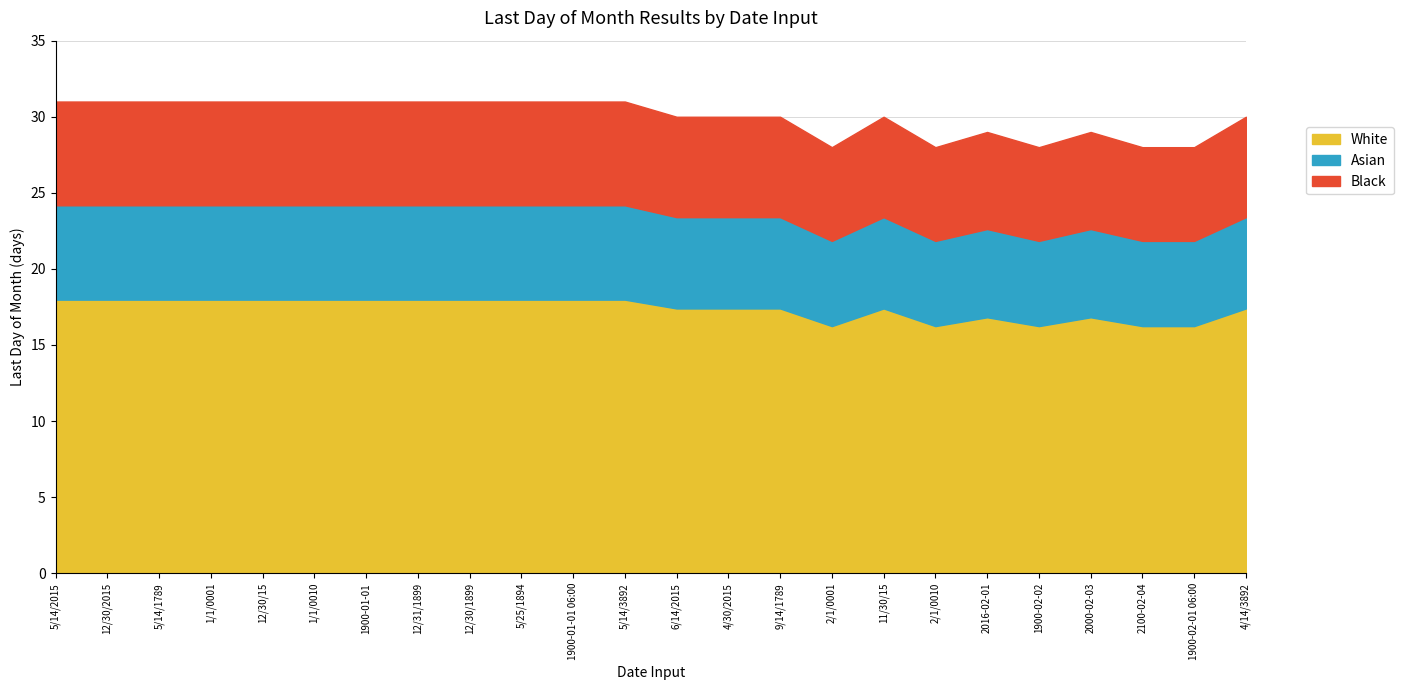

Which category has the lowest value across all series?

2/1/0001